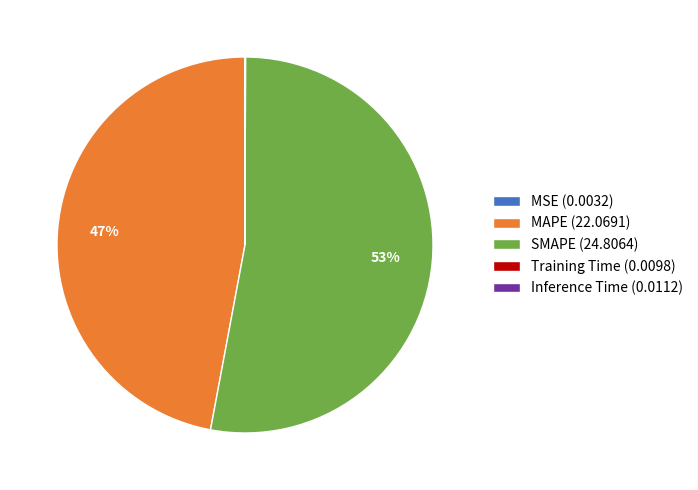

To the nearest percent, what is the difference between the largest and smallest slice percentages?

53%